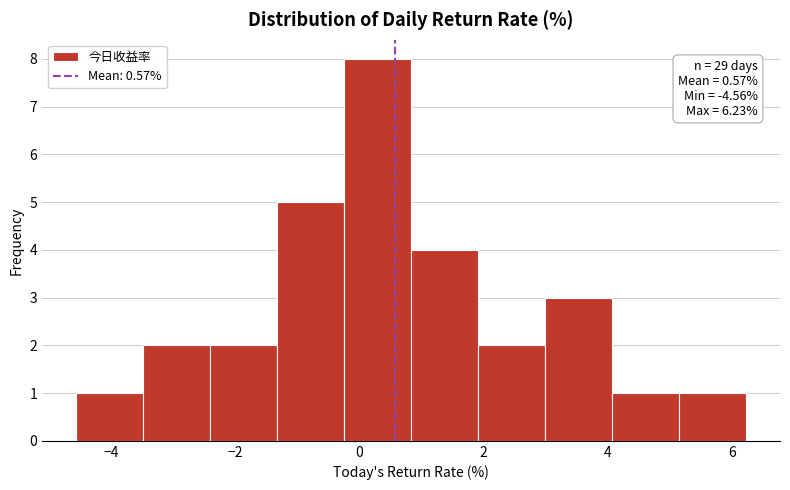

Which range on the x-axis has the tallest bar?

-0.2 to 0.8